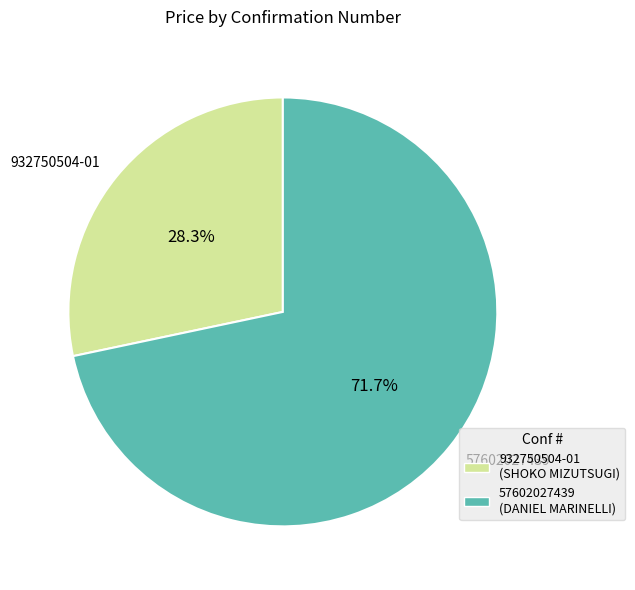

To the nearest percent, what is the average slice percentage?

50%